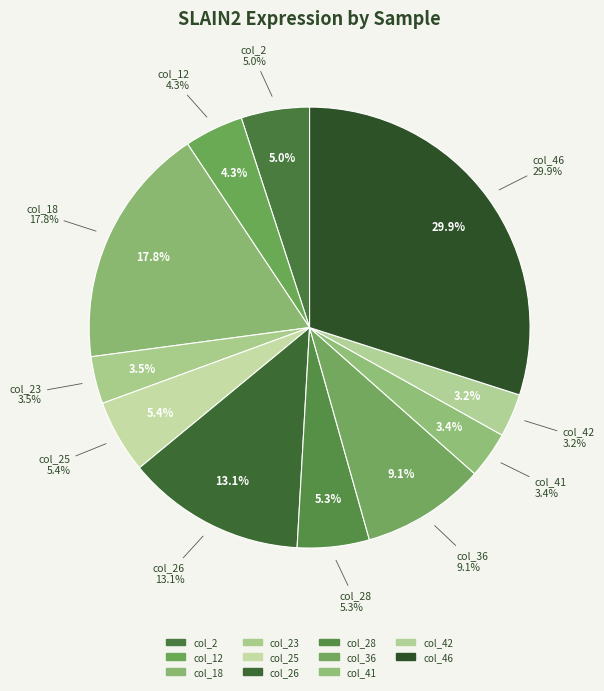

What percentage is the col_12 slice, to the nearest percent?

4%